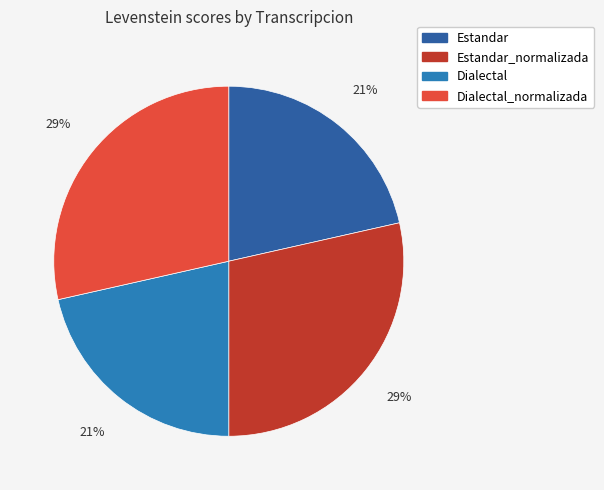

True or false: Estandar_normalizada accounts for 41% of the total.

False